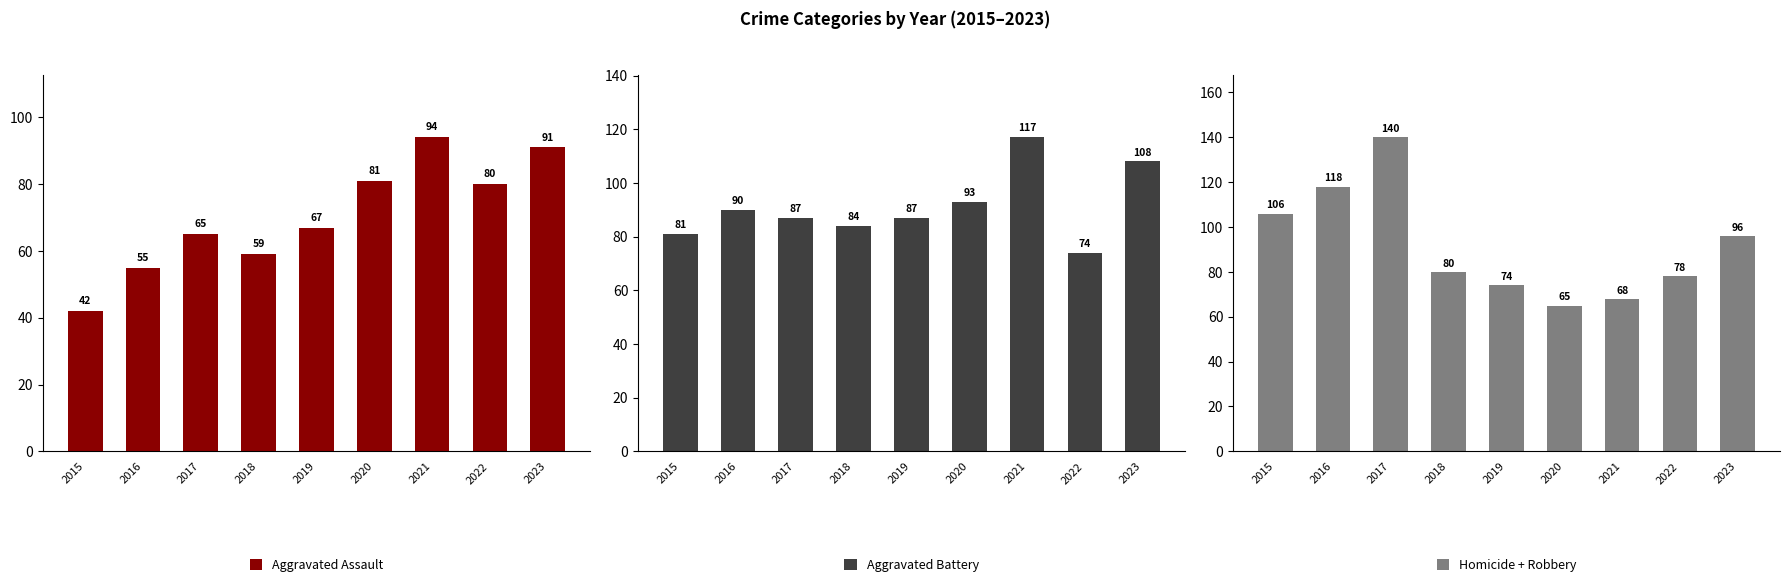

What is the difference between the second highest and second lowest values in the Homicide + Robbery series?

50